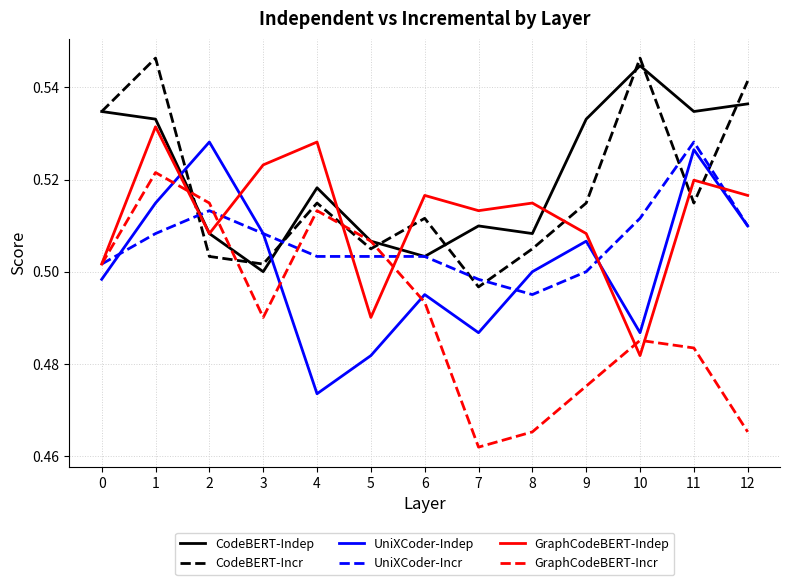

In GraphCodeBERT-Incr, how many points are lower than both neighbors (excluding endpoints)?

2